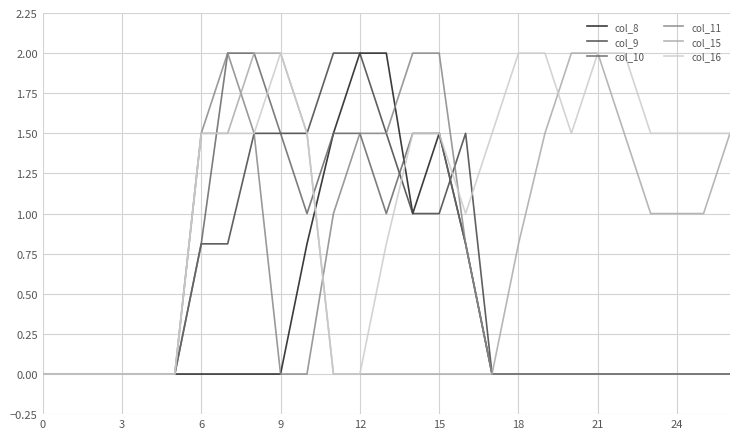

What is the highest value of the col_16 series?

2.0